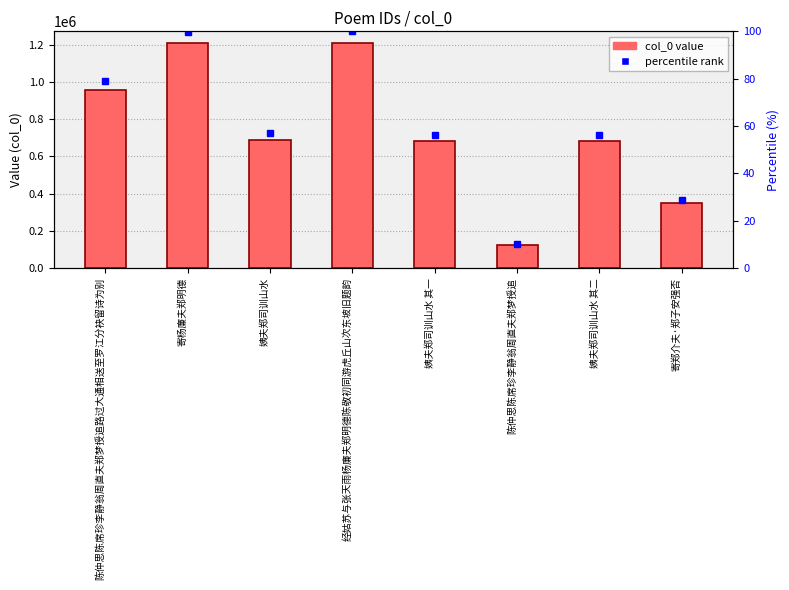

How many data points does each series have?

8